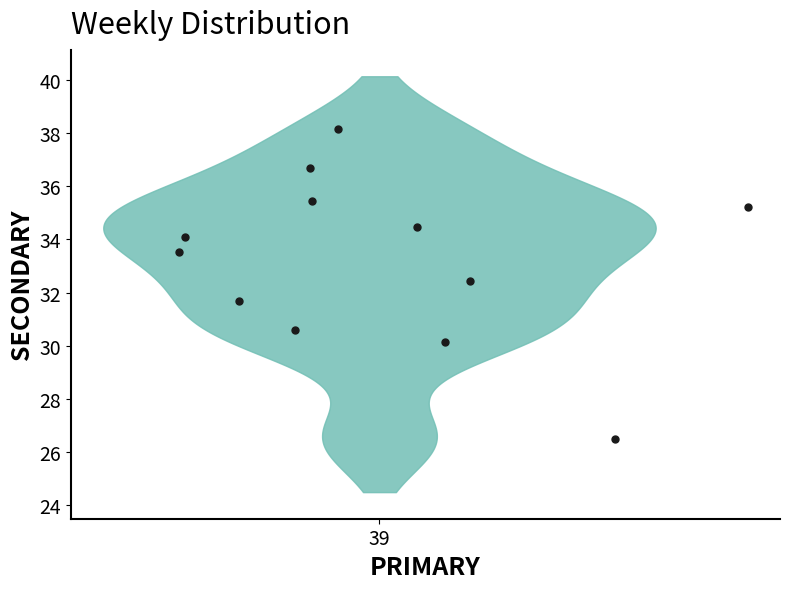

What is the range of Y values (max minus min)?

11.6